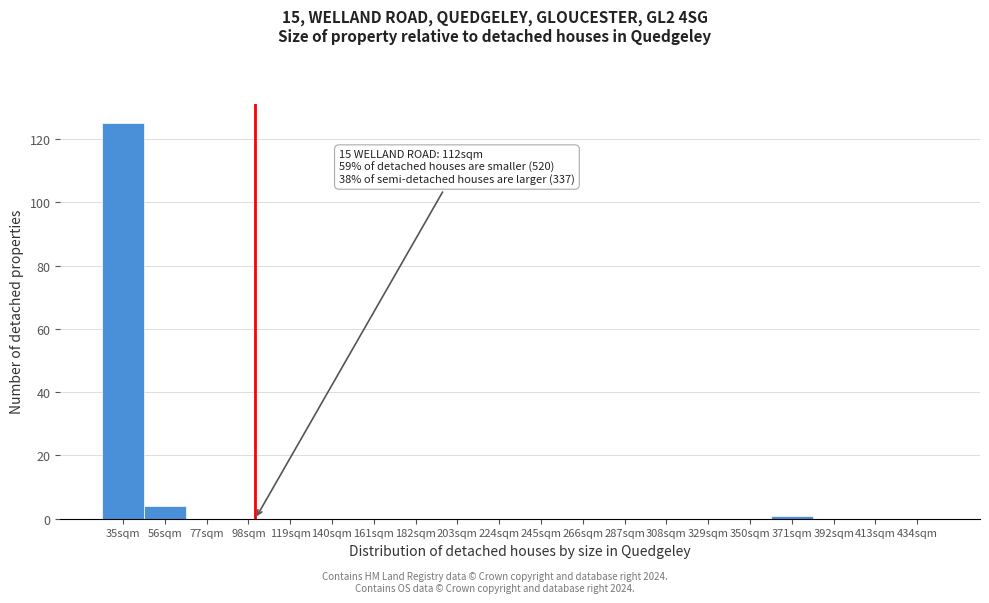

Reading left to right, extract all data points from this chart.

35sqm=125	56sqm=4	77sqm=0	98sqm=0	119sqm=0	140sqm=0	161sqm=0	182sqm=0	203sqm=0	224sqm=0	245sqm=0	266sqm=0	287sqm=0	308sqm=0	329sqm=0	350sqm=0	371sqm=1	392sqm=0	413sqm=0	434sqm=0